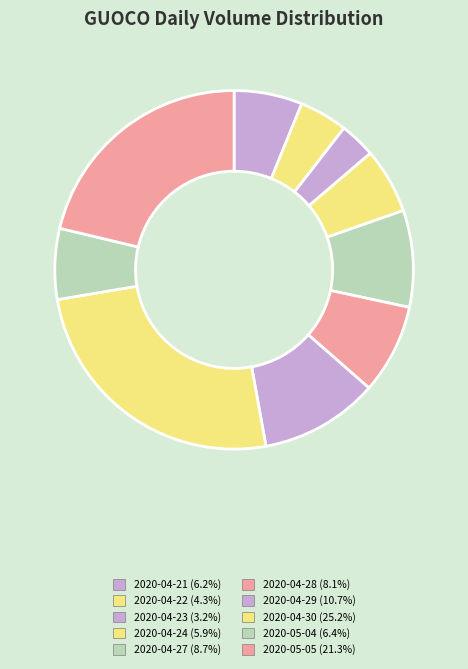

Does 2020-04-27 account for over 50% of the chart?

No